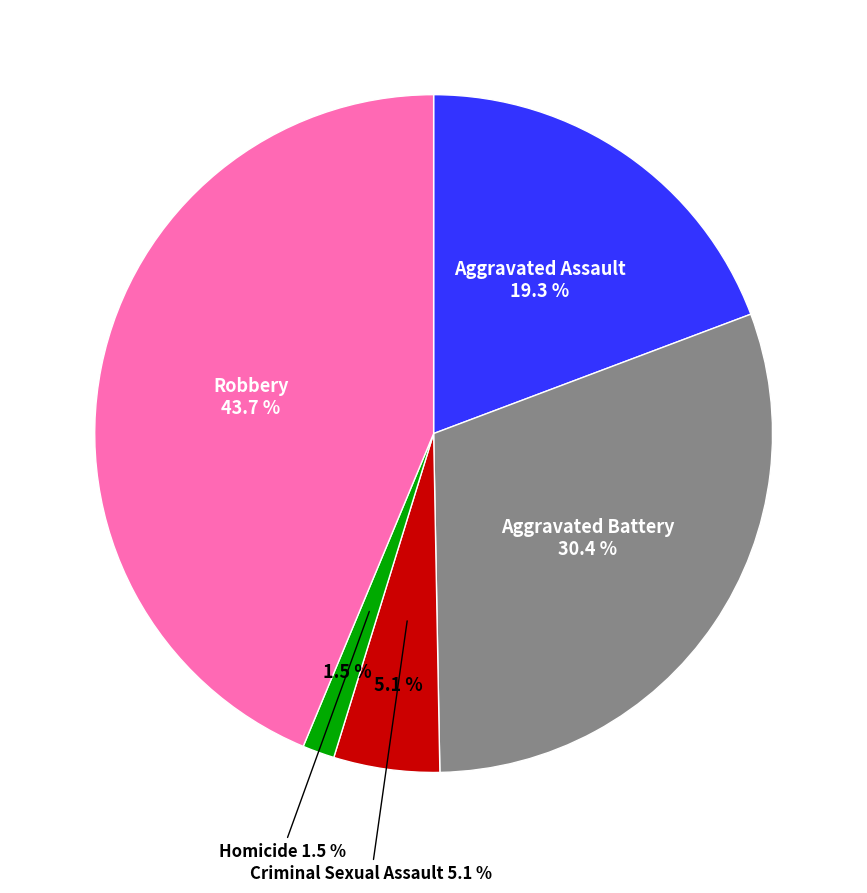

What percentage is the Aggravated Battery slice, to the nearest percent?

30%